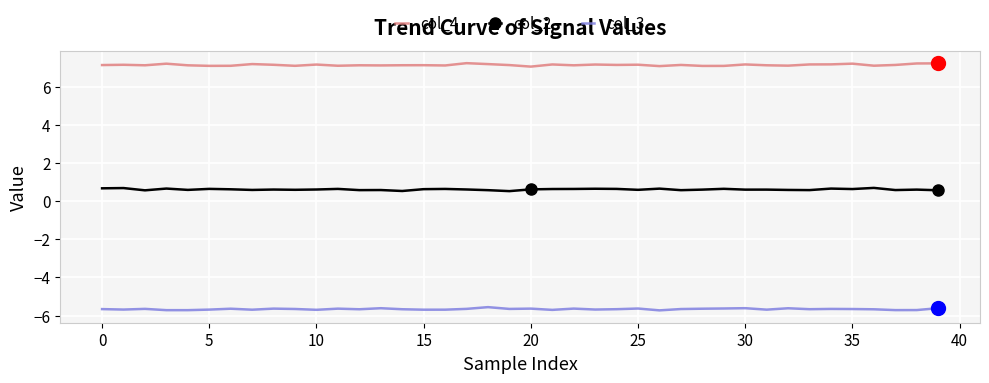

True or false: col_4 and col_2 cross at least once.

False